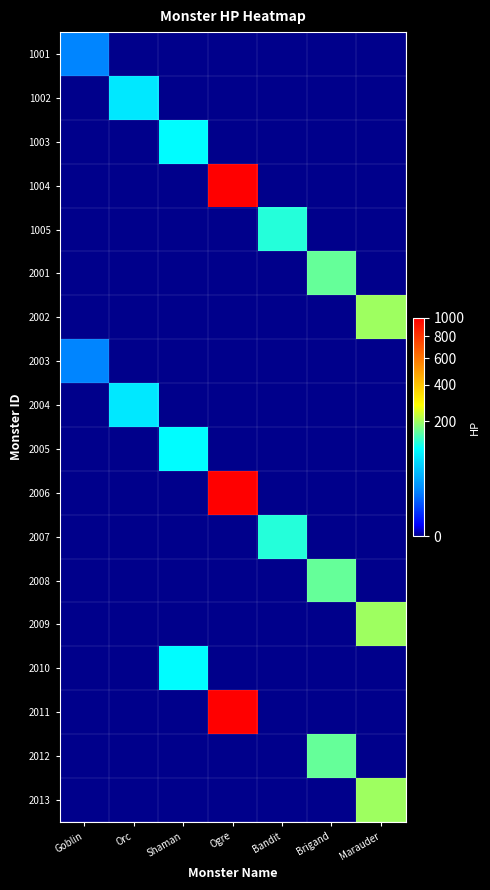

What is the total value across all series at Shaman?

300